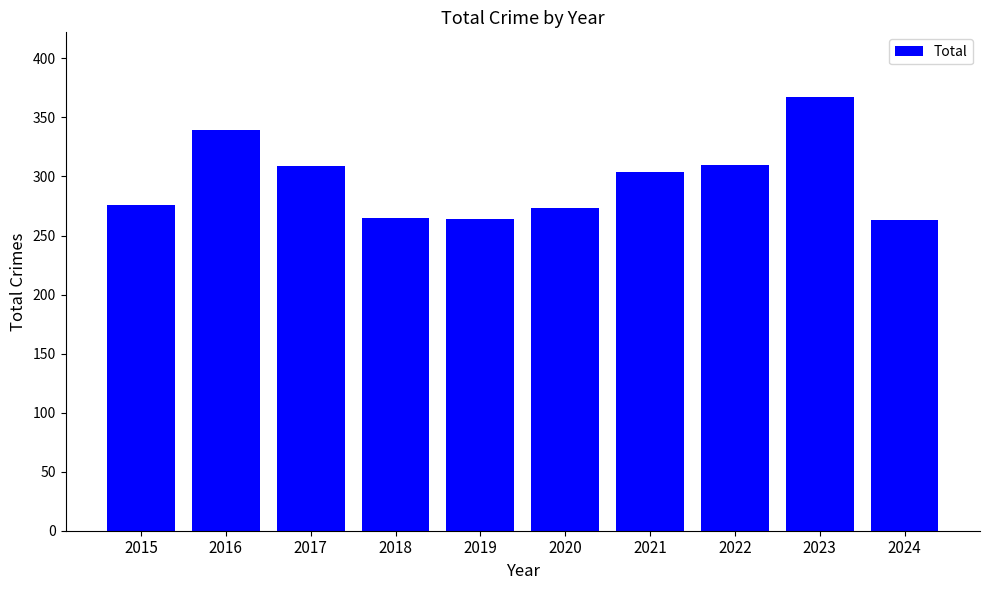

The chart shows a value of 367 at 2023. True or false?

True